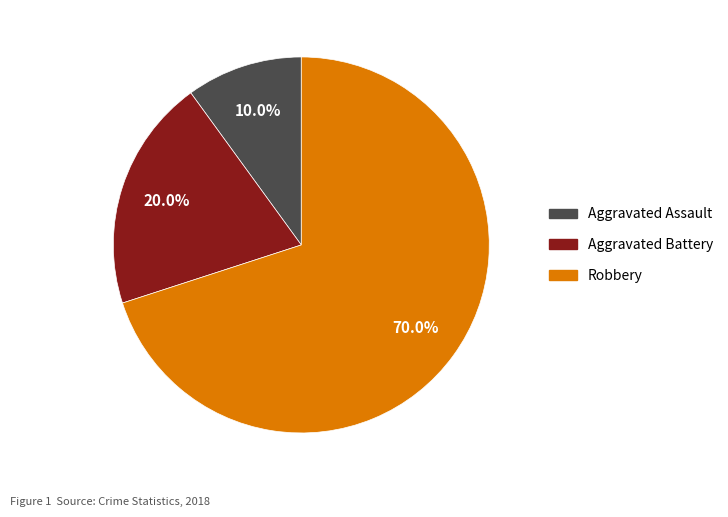

To the nearest percent, what portion does Aggravated Assault represent?

10%